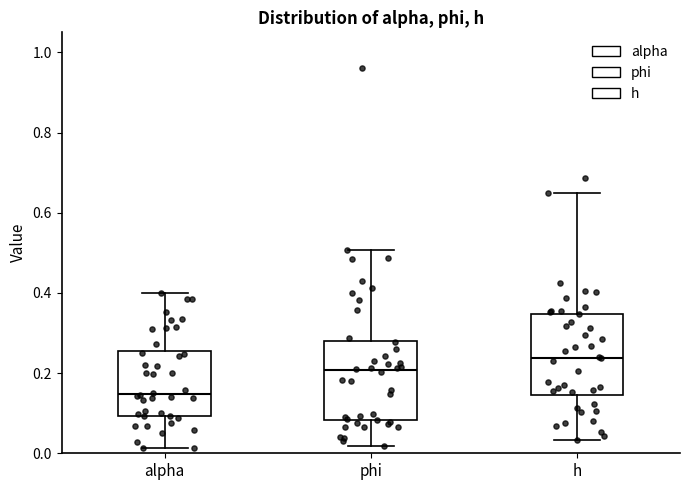

Which box has the highest median line?

h